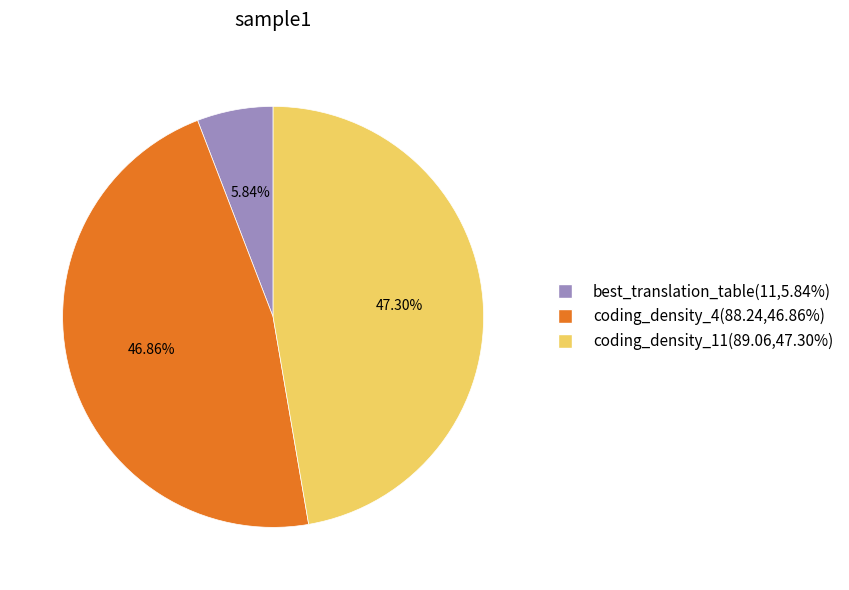

Which slice is the smallest?

best_translation_table